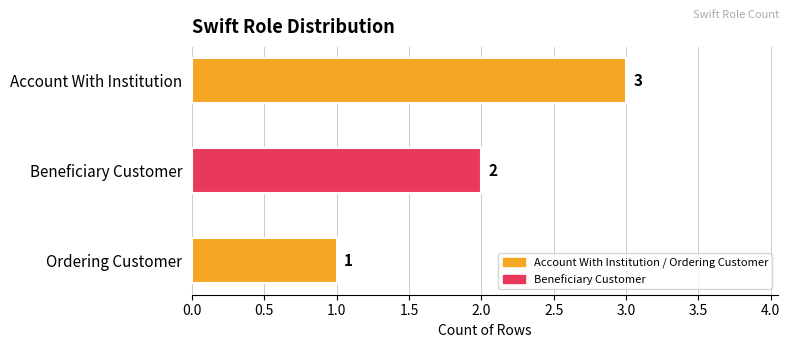

Read the value at Account With Institution.

3